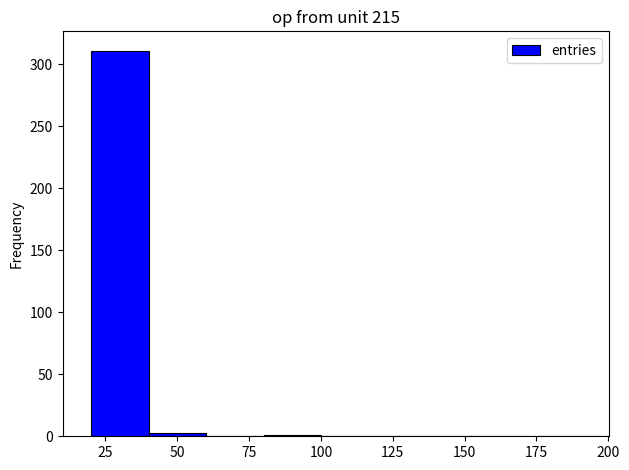

Over which range of the x-axis is the bar tallest?

20 to 40